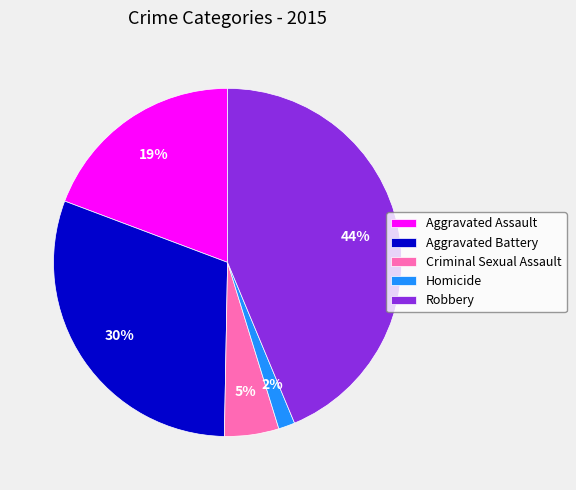

How many segments does this pie chart have?

5